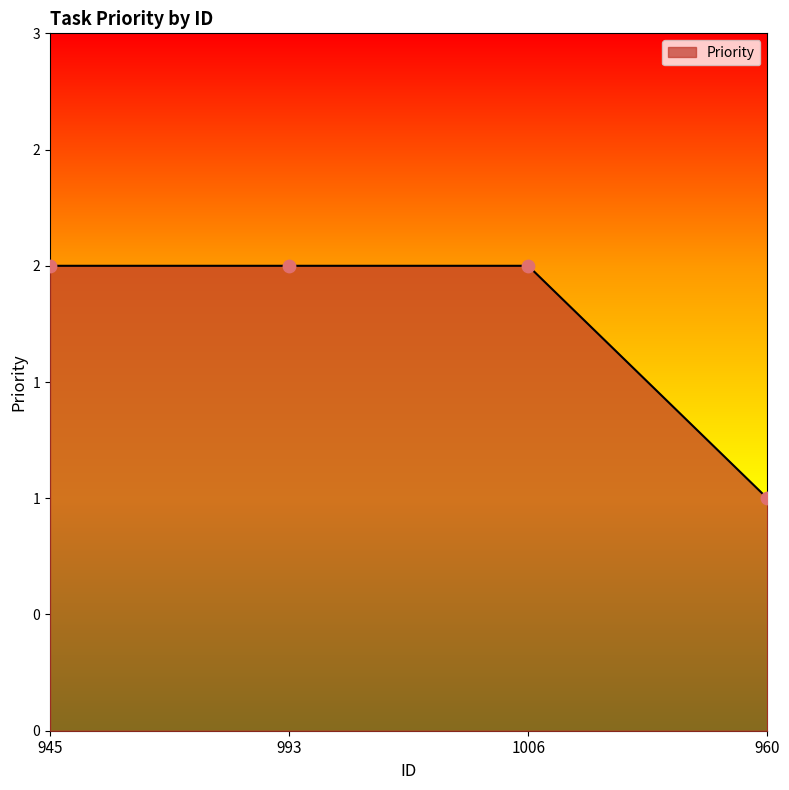

What is the ratio of the value at 993 to the value at 945?

1.0